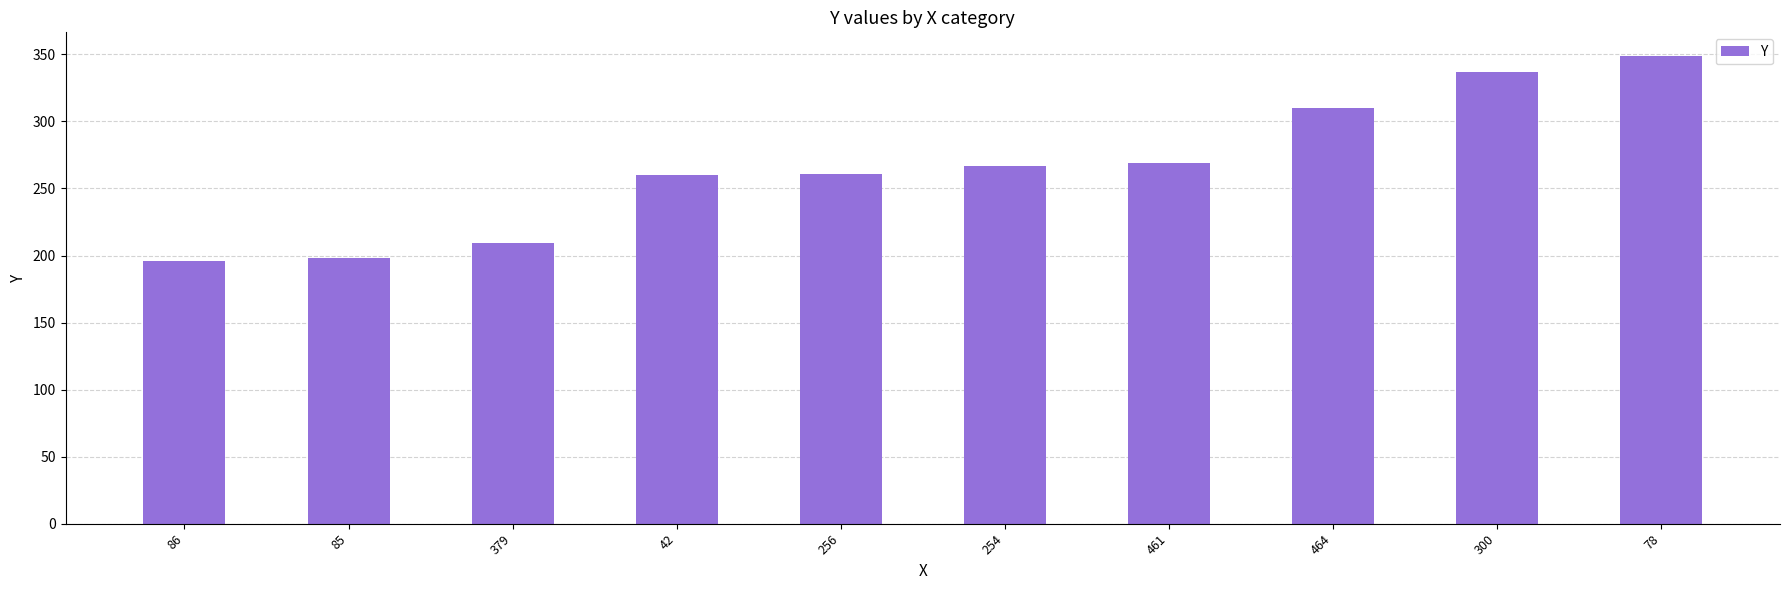

What is the greatest value displayed?

349